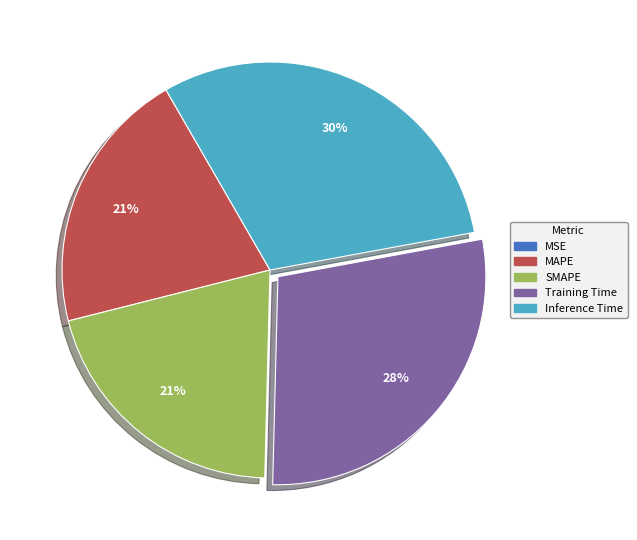

To the nearest percent, what is the average slice percentage?

20%